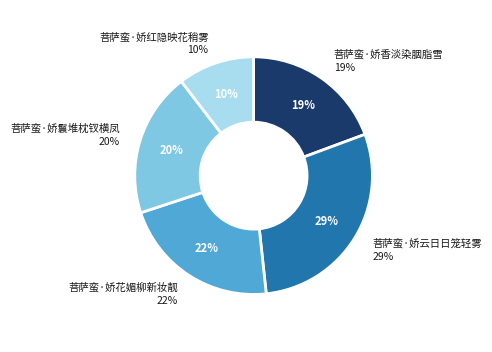

True or false: 菩萨蛮·娇鬟堆枕钗横凤 accounts for 20% of the total.

True